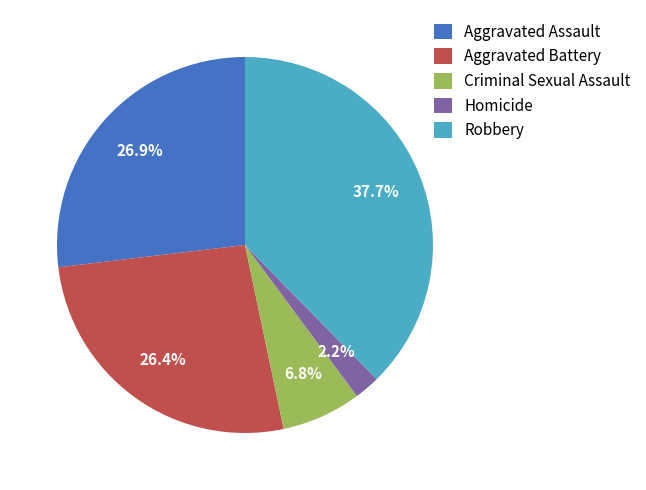

How many slices are in this pie chart?

5